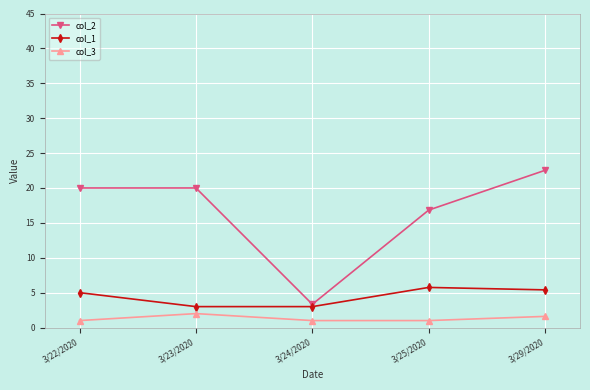

At which category does col_3 reach its first local peak?

3/23/2020